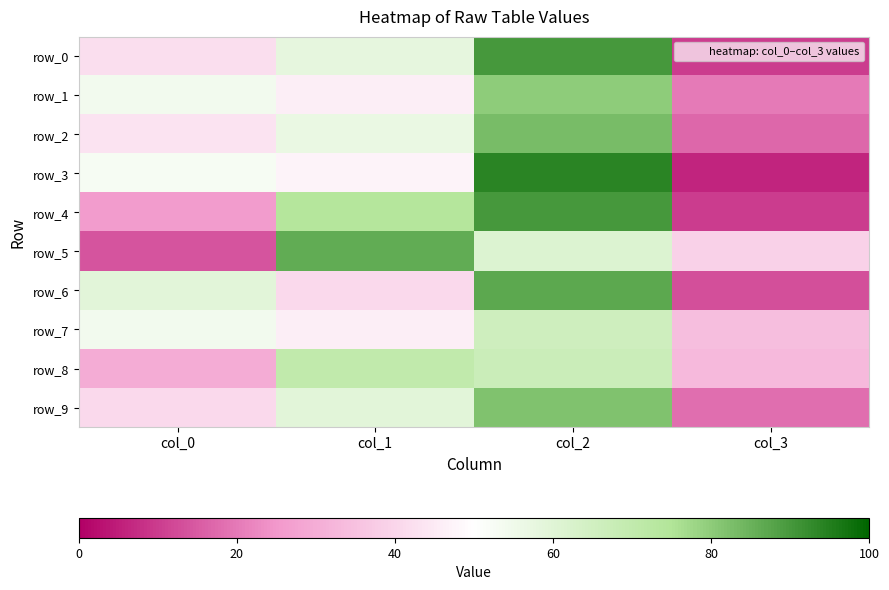

How many series are shown in this chart?

10